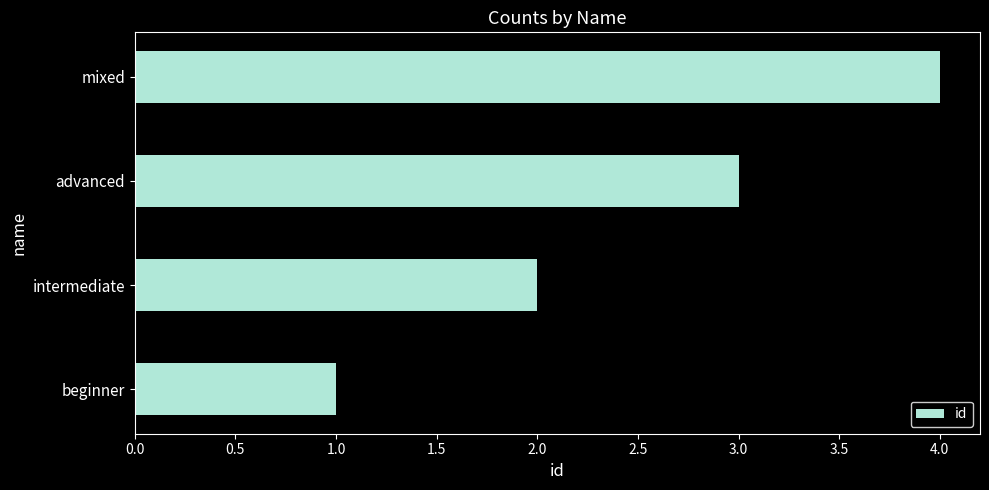

How many values are between 2 and 4?

3